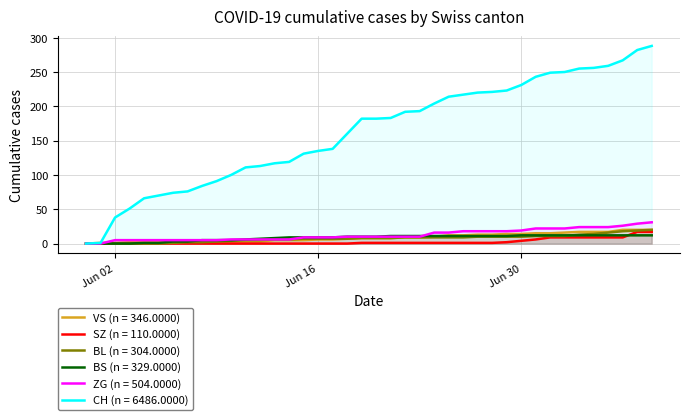

Is the value of CH at 2020-07-03 greater than the value of BL at 2020-07-08?

Yes